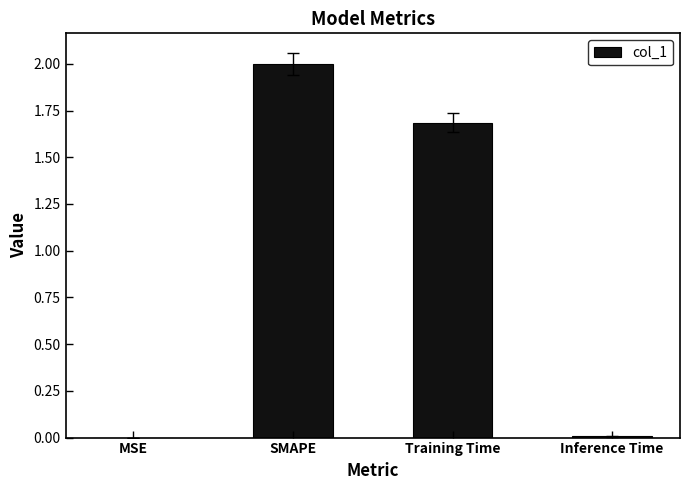

How many distinct data groups are displayed?

1